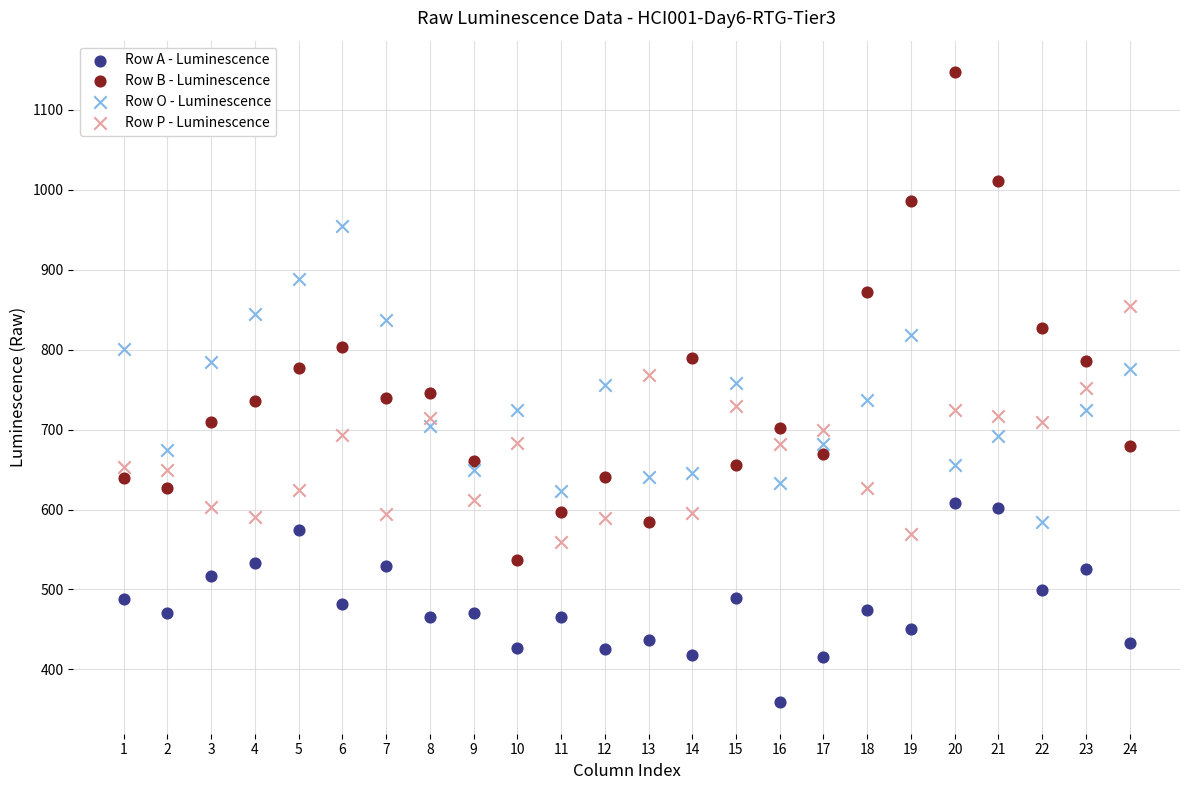

Which series reaches the minimum Y coordinate?

Row A - Luminescence